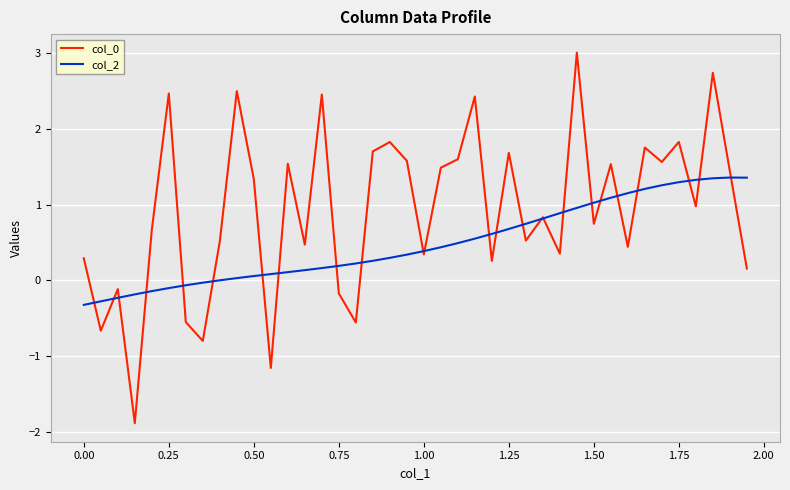

What is the maximum value shown in the chart?

3.0